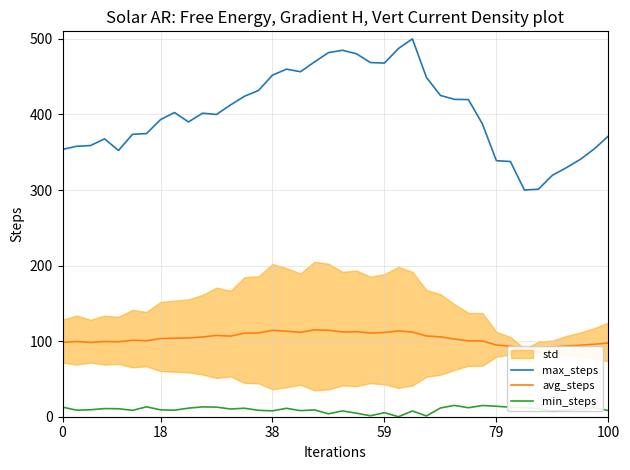

Is it true that max_steps equals 725.5 at 19?

False